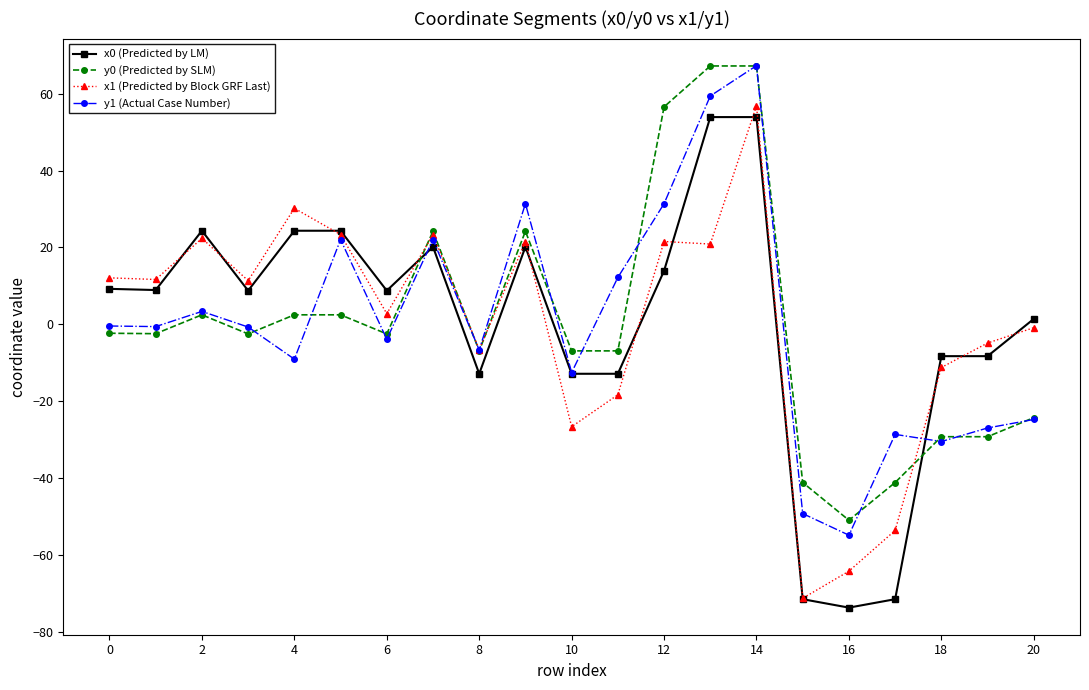

What is the greatest value displayed?

67.3